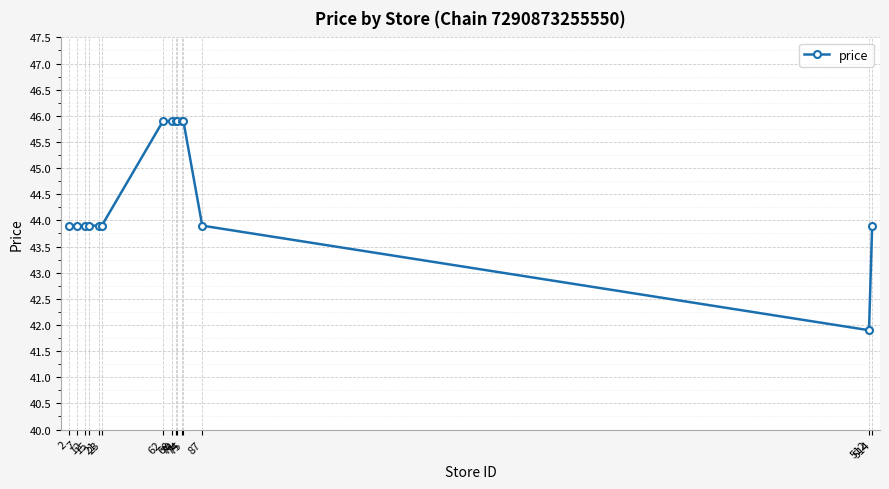

Reading left to right, list all the values displayed in this chart.

2=43.9	7=43.9	12=43.9	15=43.9	21=43.9	23=43.9	62=45.9	68=45.9	70=45.9	71=45.9	74=45.9	75=45.9	87=43.9	512=41.9	514=43.9